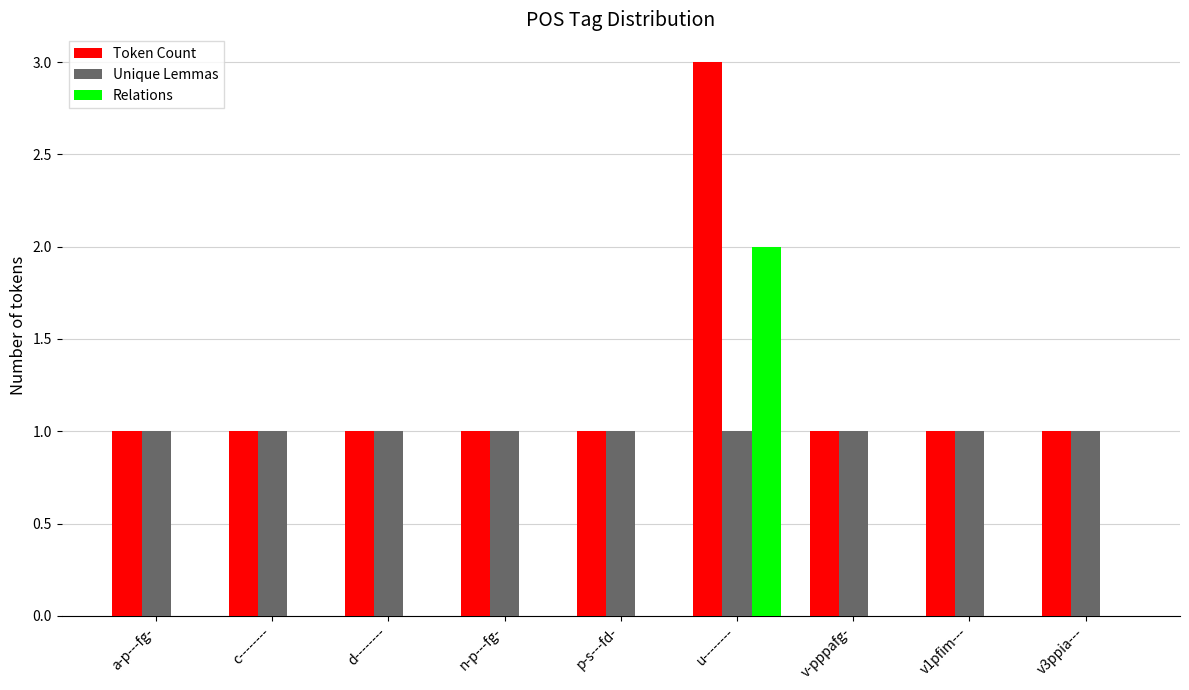

Which series has the largest total across all categories?

Token Count